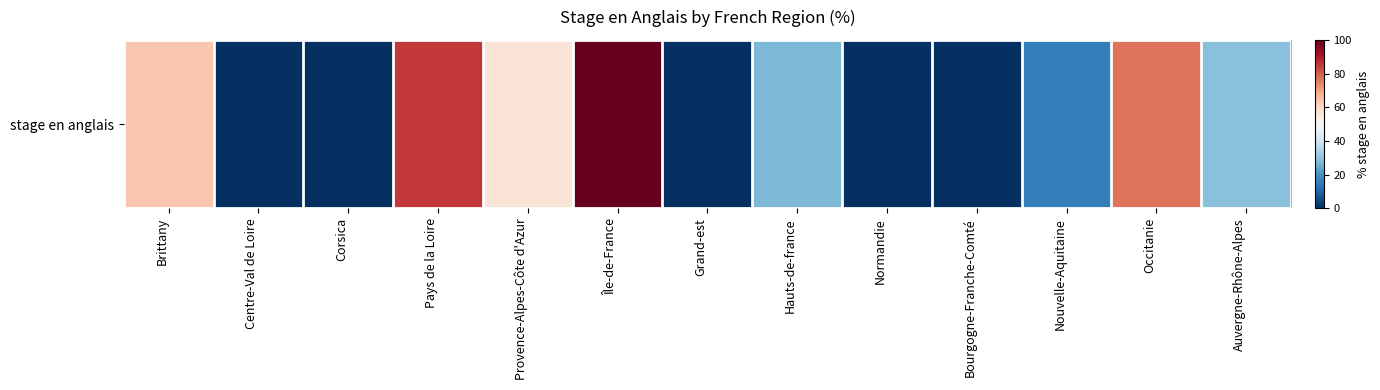

True or false: the data shows 89.8 at Provence-Alpes-Côte d'Azur.

False